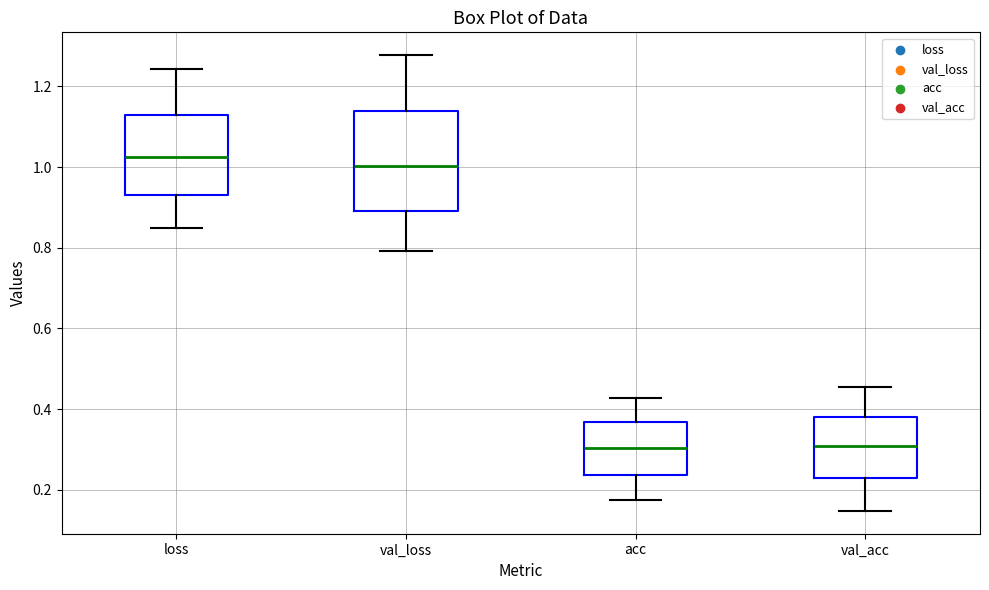

Reading left to right, transcribe this box plot: for each box, give where its median line is, the range the box spans, and where its two whiskers end, as read against the y-axis. The values are not printed on the chart, so give them approximately, as read against the axis.

loss: median 1.02, box 0.94 to 1.12, whiskers 0.84 to 1.24
val_loss: median 1.00, box 0.90 to 1.14, whiskers 0.80 to 1.28
acc: median 0.30, box 0.24 to 0.36, whiskers 0.18 to 0.42
val_acc: median 0.30, box 0.22 to 0.38, whiskers 0.14 to 0.46